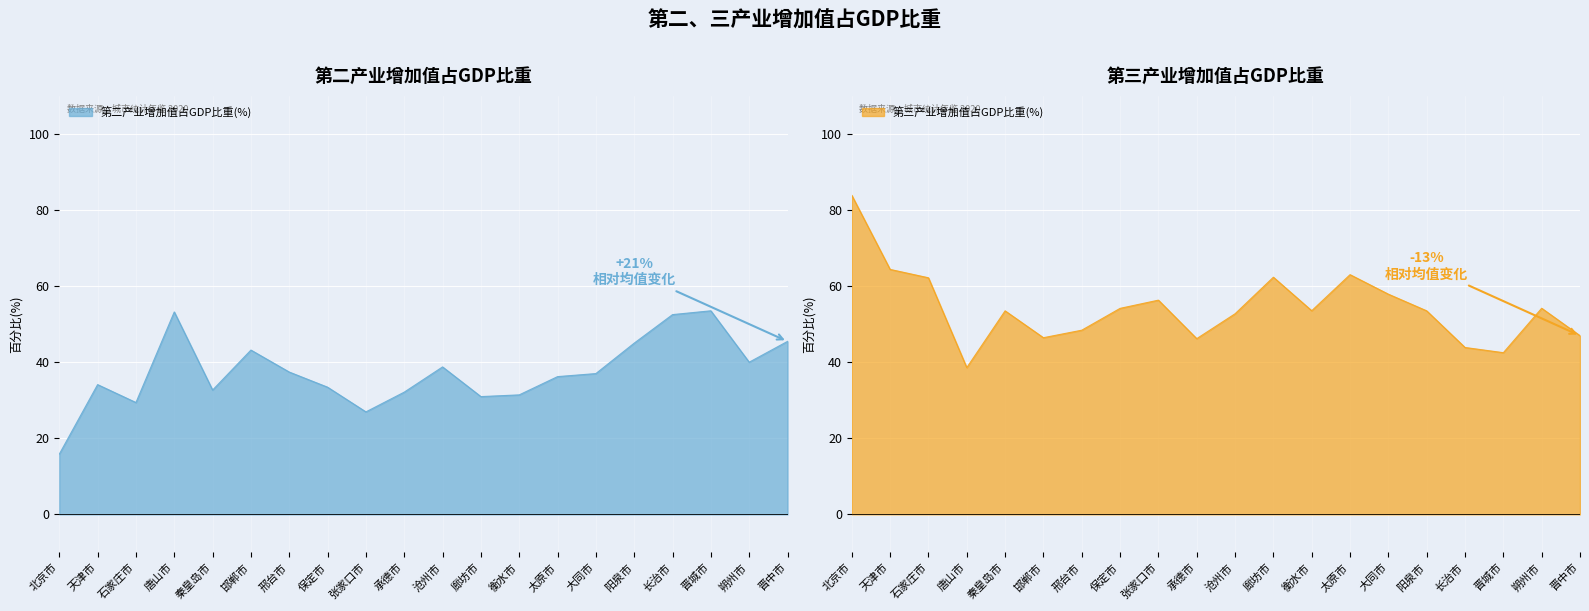

Reading left to right, extract all data points from this chart.

第二产业增加值占GDP比重(%): 北京市=15.8	天津市=34.1	石家庄市=29.4	唐山市=53.2	秦皇岛市=32.7	邯郸市=43.2	邢台市=37.4	保定市=33.4	张家口市=26.9	承德市=32.1	沧州市=38.8	廊坊市=31.0	衡水市=31.4	太原市=36.2	大同市=37.0	阳泉市=45.0	长治市=52.5	晋城市=53.5	朔州市=40.0	晋中市=45.5
第三产业增加值占GDP比重(%): 北京市=83.9	天津市=64.4	石家庄市=62.2	唐山市=38.6	秦皇岛市=53.5	邯郸市=46.4	邢台市=48.4	保定市=54.1	张家口市=56.3	承德市=46.2	沧州市=52.7	廊坊市=62.3	衡水市=53.5	太原市=63.0	大同市=57.9	阳泉市=53.5	长治市=43.9	晋城市=42.5	朔州市=54.2	晋中市=47.0